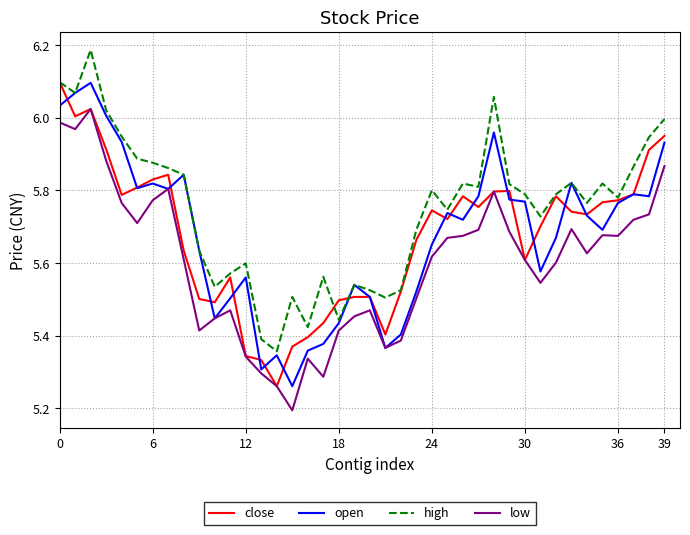

Which series has the largest total across all categories?

high